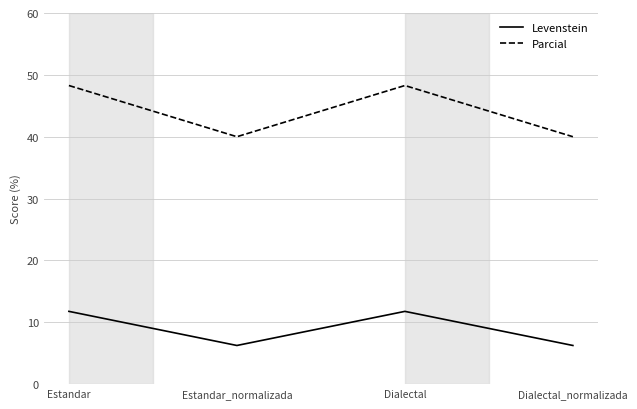

What position from the right is Dialectal?

2